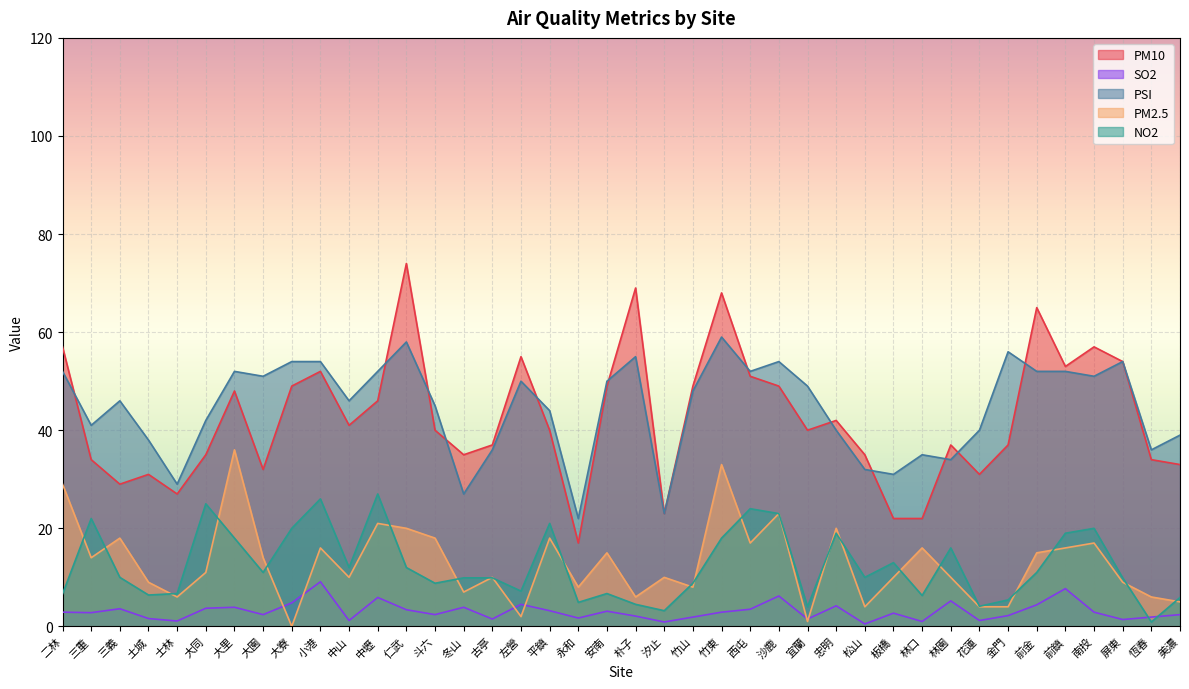

Which series changed the most between 小港 and 左營?

NO2